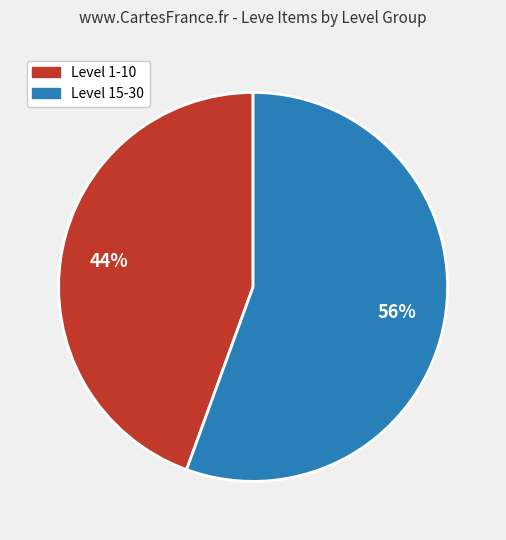

Is there any slice that represents more than half of the pie?

Yes